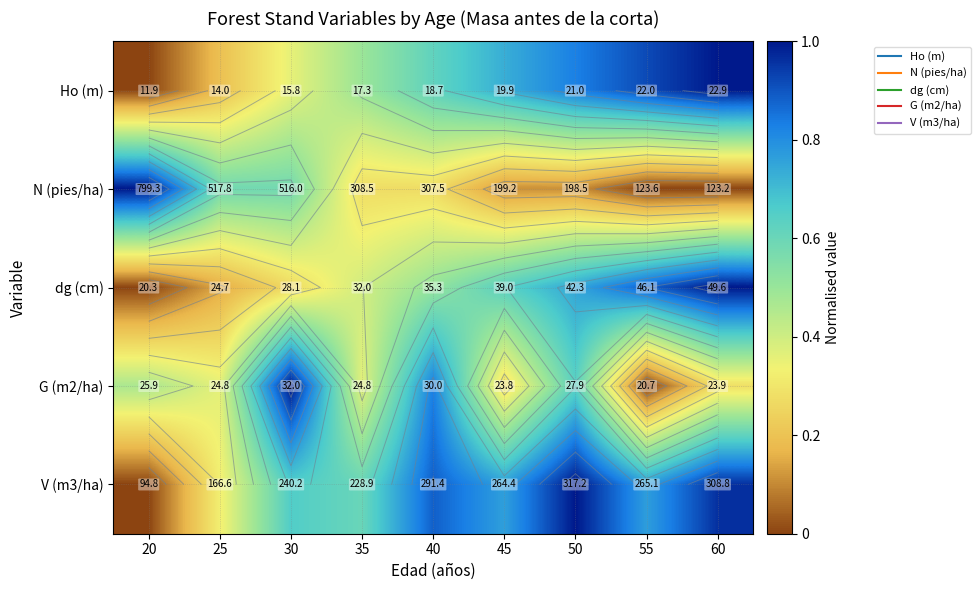

The value of V (m3/ha) at 30 is 1.1. True or false?

False